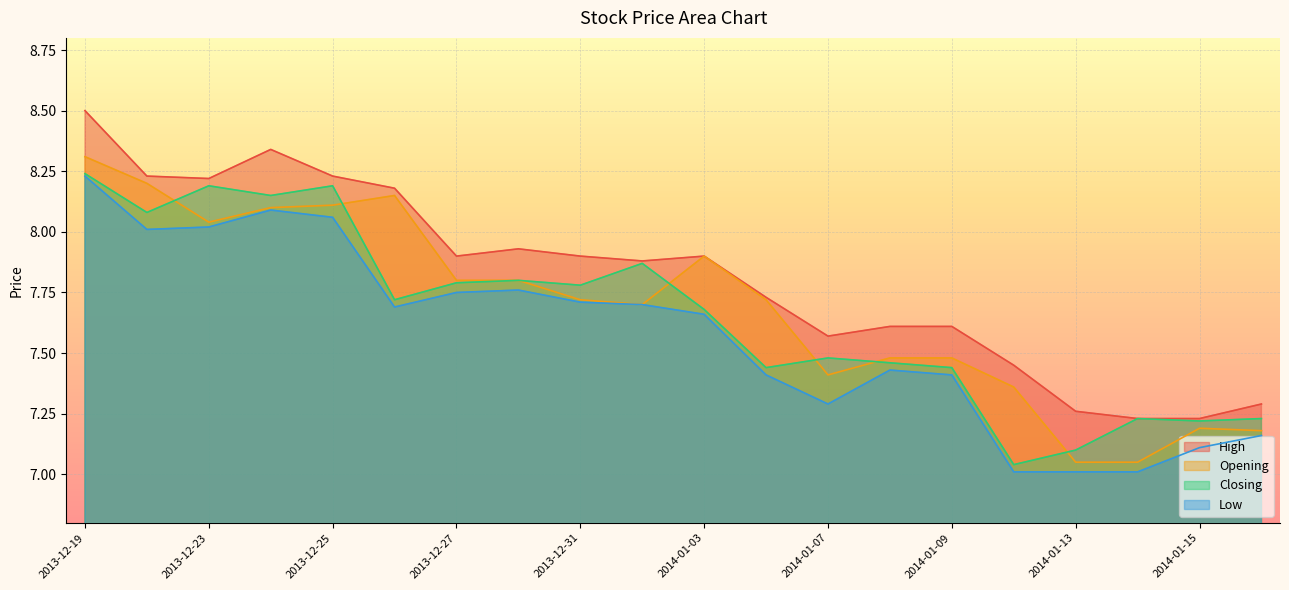

What is the value of the Closing point at the 13th from the left?

7.5